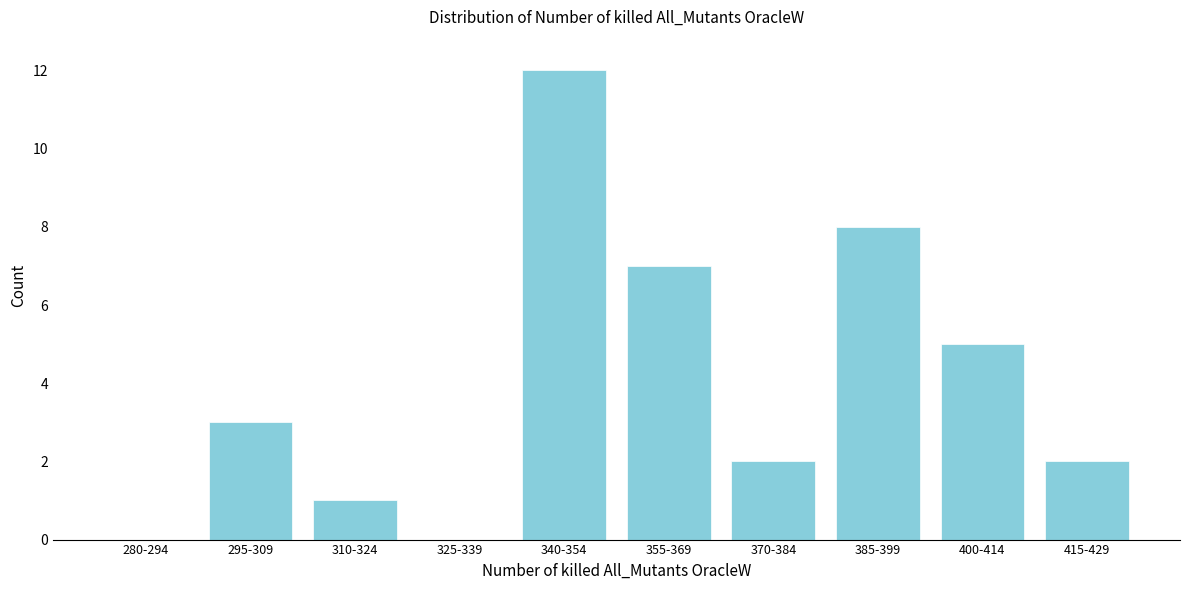

Reading right to left, extract all data points from this chart.

415-429=2	400-414=5	385-399=8	370-384=2	355-369=7	340-354=12	325-339=0	310-324=1	295-309=3	280-294=0